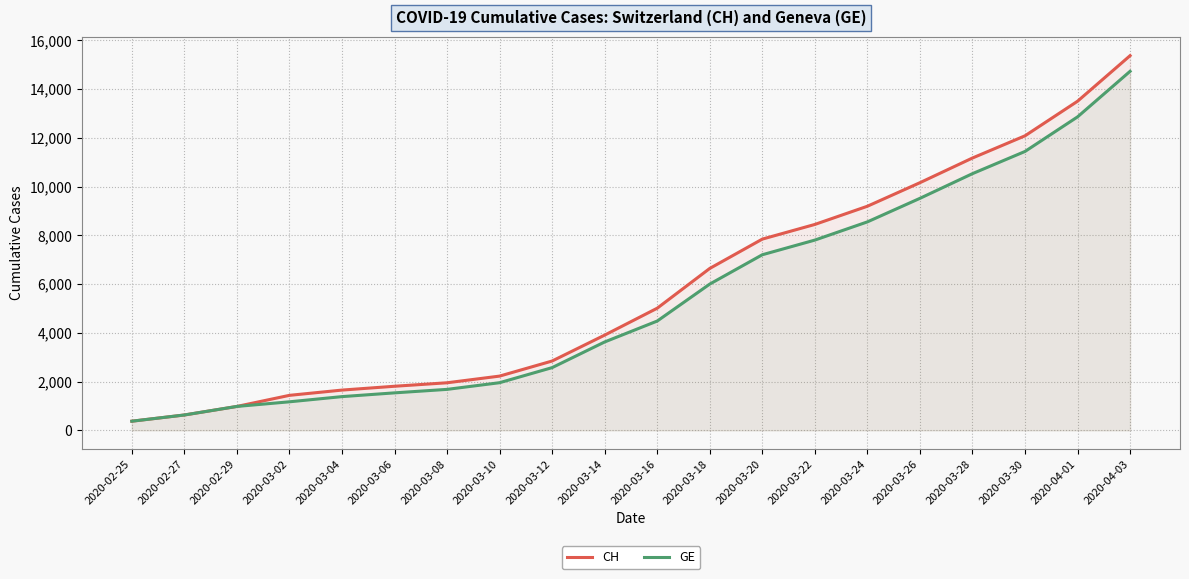

Reading right to left, transcribe all the data shown in this chart.

CH: 15375	13505	12086	11175	10162	9196	8449	7847	6644	5012	3908	2845	2226	1952	1809	1652	1436	981	630	375
GE: 14733	12863	11444	10533	9520	8554	7807	7205	6002	4485	3627	2574	1955	1681	1538	1384	1171	981	630	375